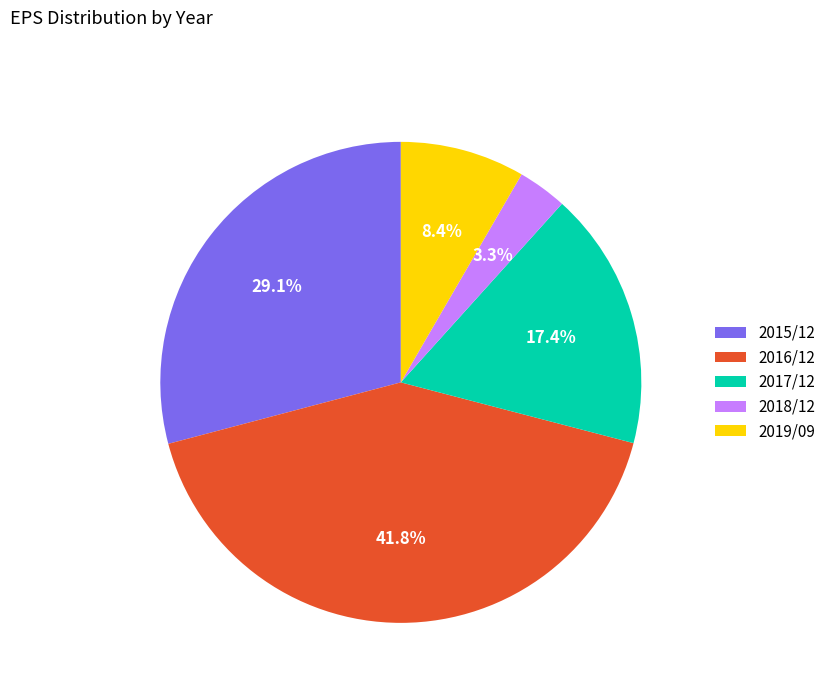

What is the largest slice in the pie chart?

2016/12